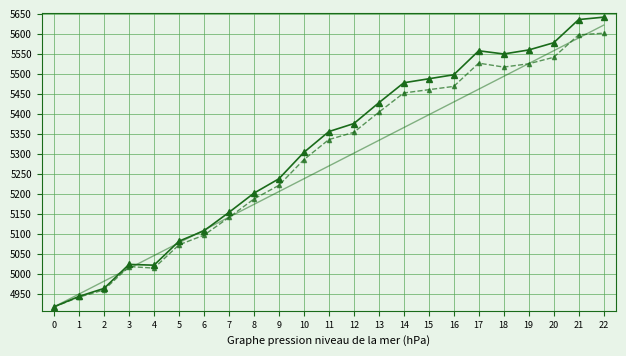

What is the total value across all series at 17?

16547.1